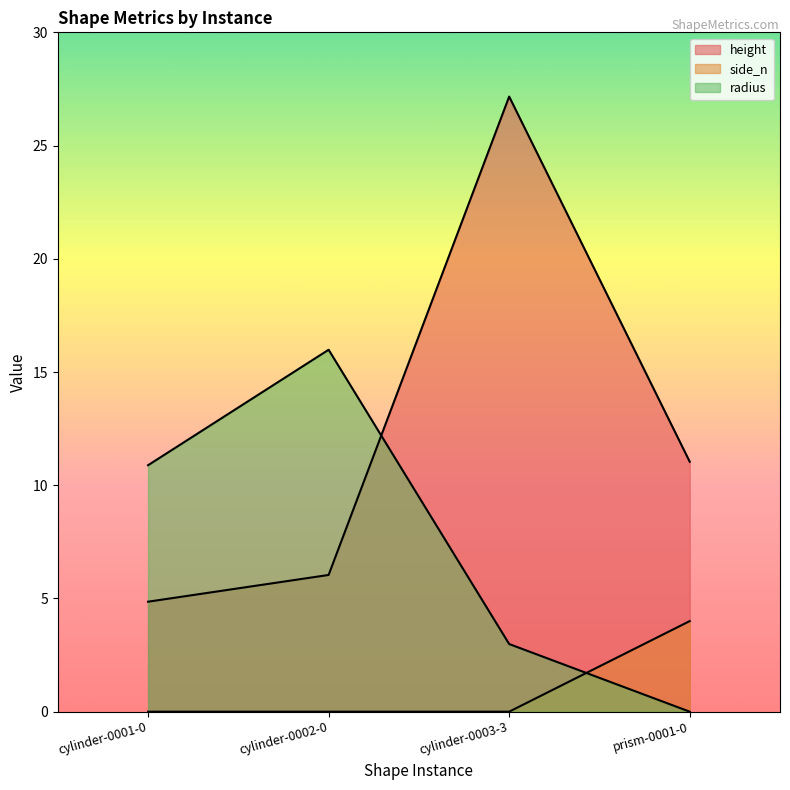

Reading left to right, transcribe all the data shown in this chart.

height: 4.9	6.0	27.2	11.0
side_n: 0.0	0.0	0.0	4.0
radius: 10.9	16.0	3.0	0.0